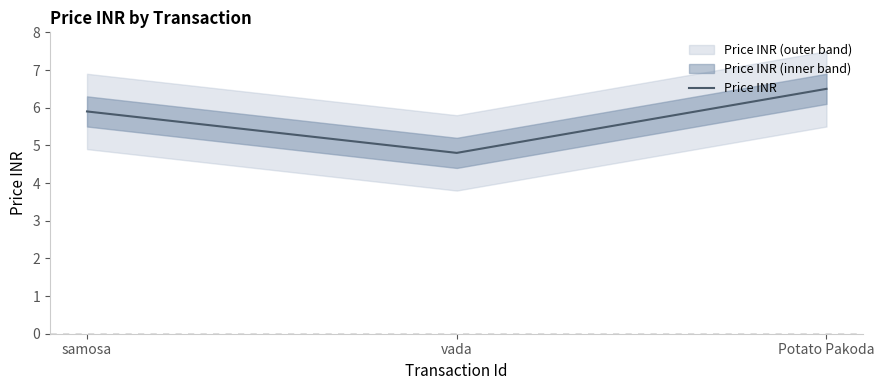

True or false: the data shows 6.5 at Potato Pakoda.

True